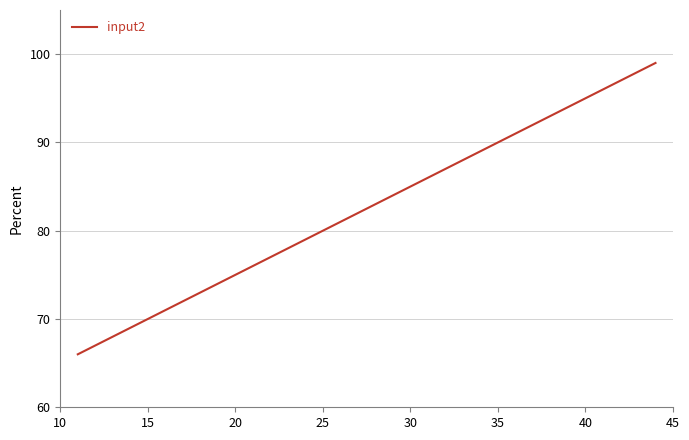

What is the difference between the maximum and minimum values?

33